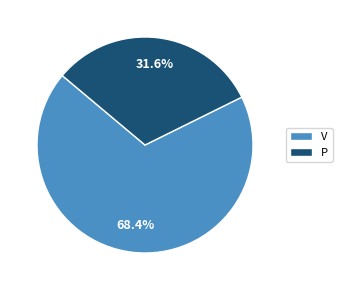

What percentage is the P slice, to the nearest percent?

32%